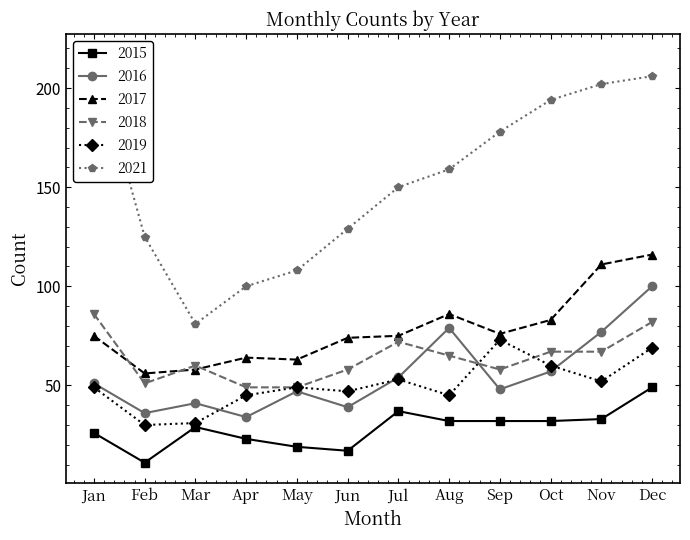

Reading left to right, list all the values displayed in this chart.

2015: 26	11	29	23	19	17	37	32	32	32	33	49
2016: 51	36	41	34	47	39	54	79	48	57	77	100
2017: 75	56	58	64	63	74	75	86	76	83	111	116
2018: 86	51	60	49	49	58	72	65	58	67	67	82
2019: 49	30	31	45	49	47	53	45	73	60	52	69
2021: 217	125	81	100	108	129	150	159	178	194	202	206